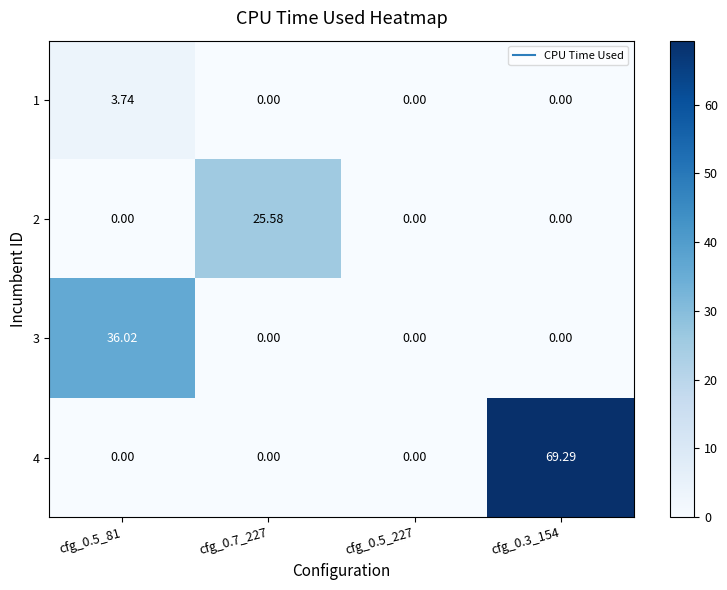

Is the value of 3 at cfg_0.7_227 greater than the value of 4 at cfg_0.3_154?

No